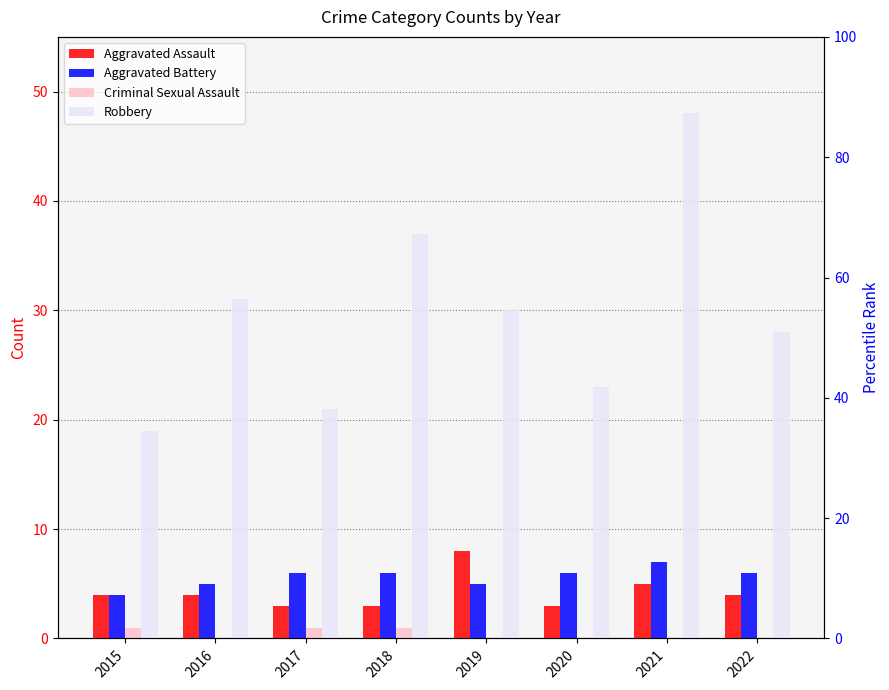

What is the value of the Aggravated Assault bar at the 6th from the left?

3